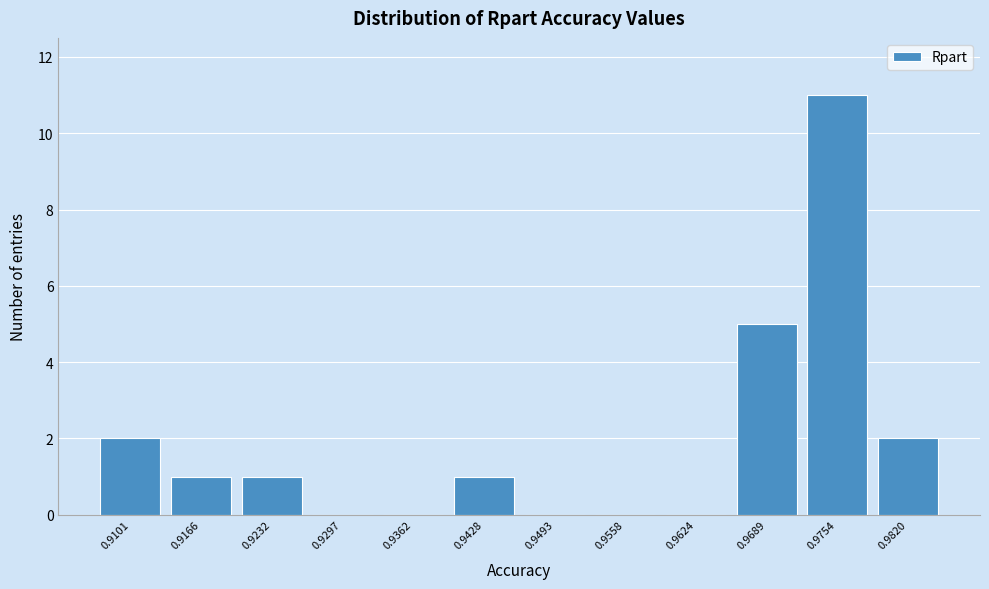

Reading left to right, what are all the values shown in this chart?

0.9101=2	0.9166=1	0.9232=1	0.9297=0	0.9362=0	0.9428=1	0.9493=0	0.9558=0	0.9624=0	0.9689=5	0.9754=11	0.9820=2